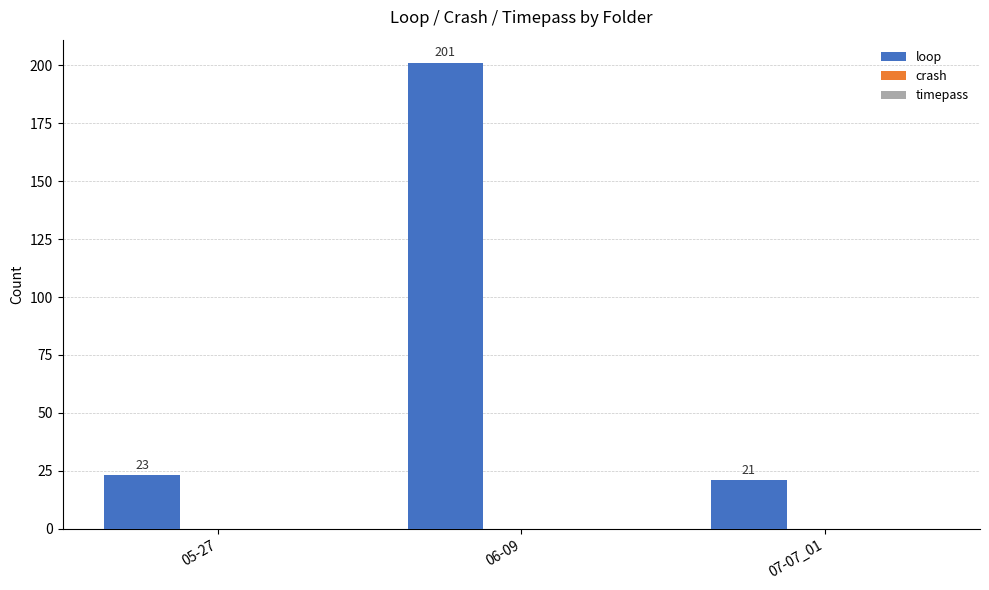

How many bars are there in total?

3